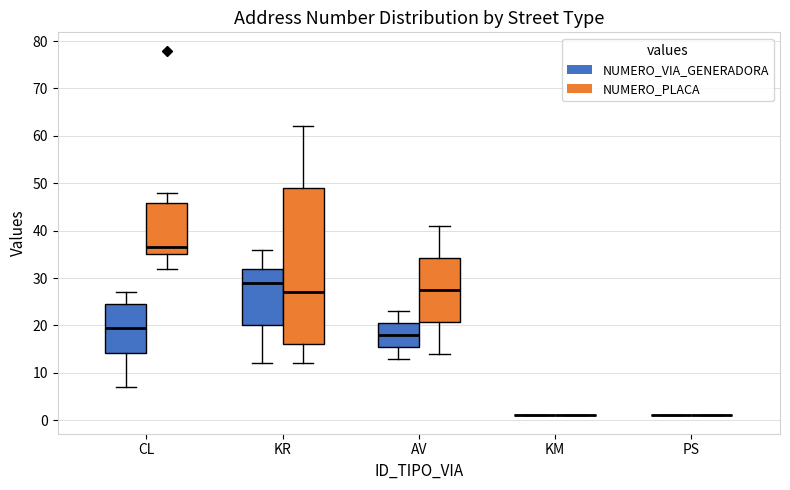

Where does the upper whisker of the box for AV (NUMERO_PLACA) end on the y-axis? The values are not printed on the chart, so give them approximately, as read against the axis.

41